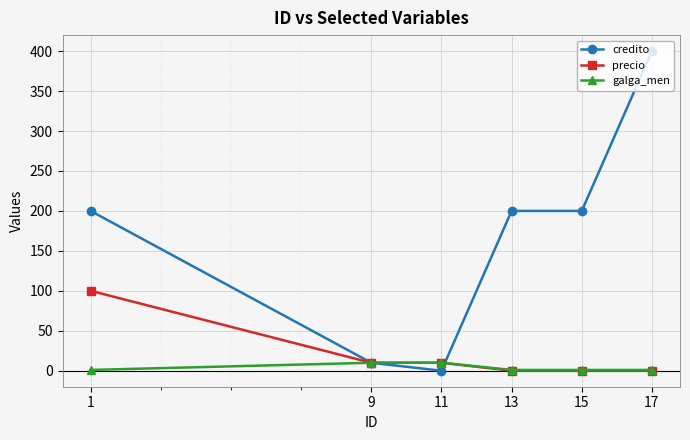

Which series ends up on top after the final intersection of precio and credito?

credito